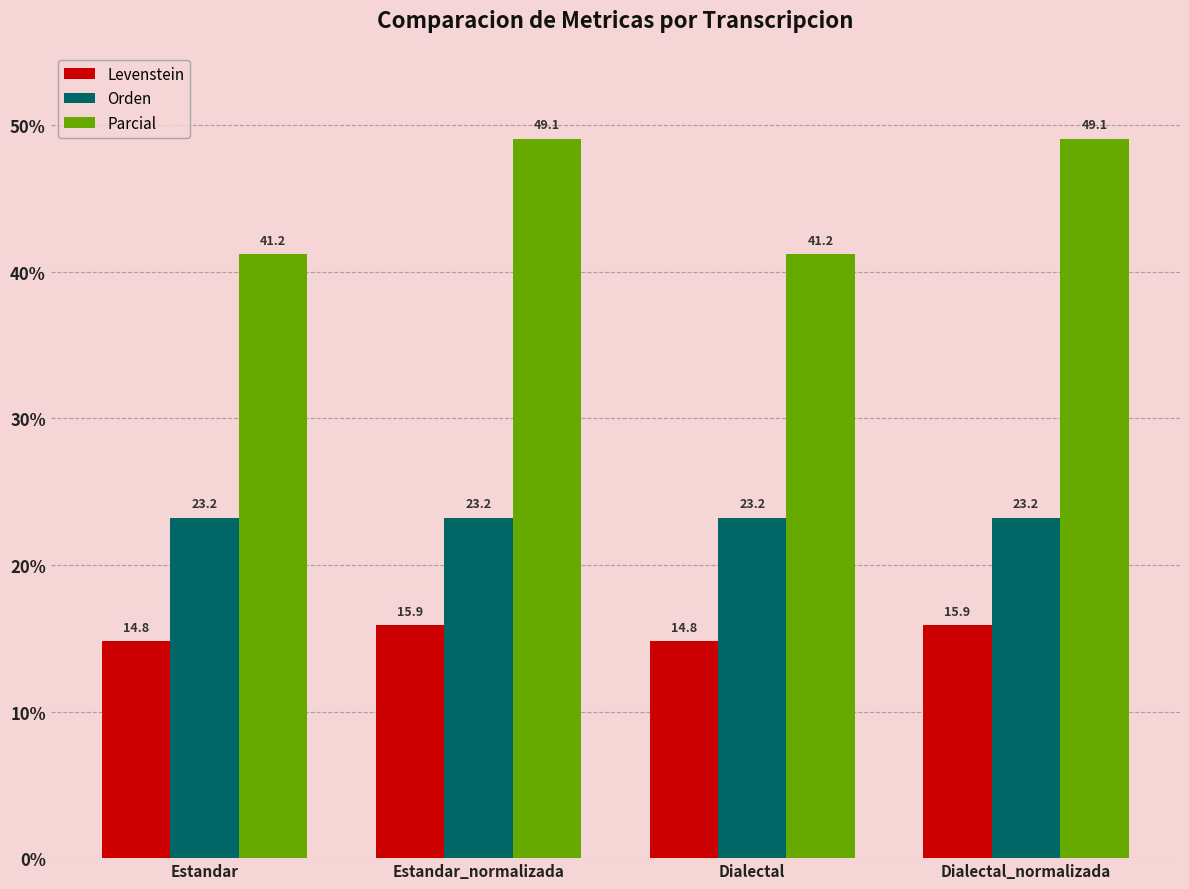

Rank the series by their average value, from highest to lowest.

Parcial, Orden, Levenstein